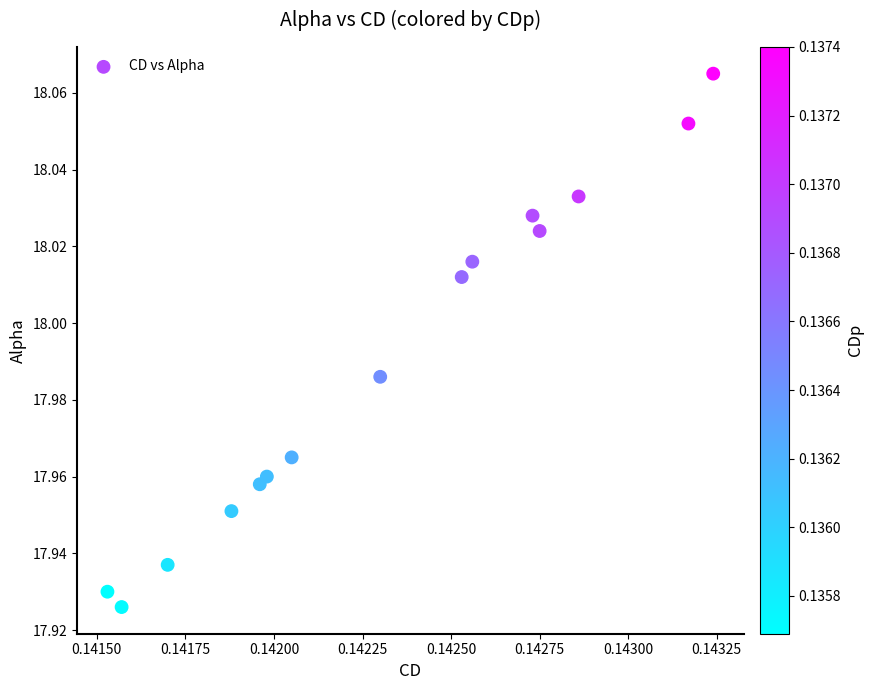

How many points are shown in the scatter plot?

15